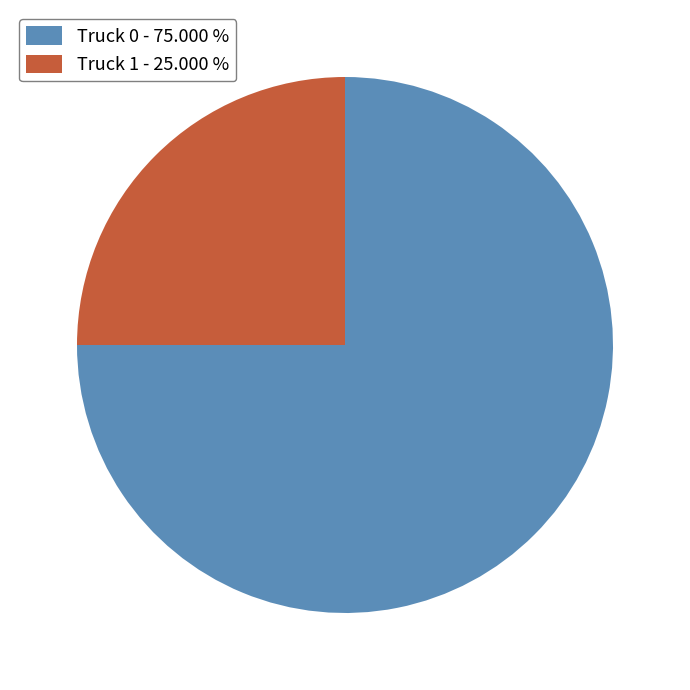

Do Truck 1 - 25.000 % and Truck 0 - 75.000 % together represent more than half of the pie?

Yes